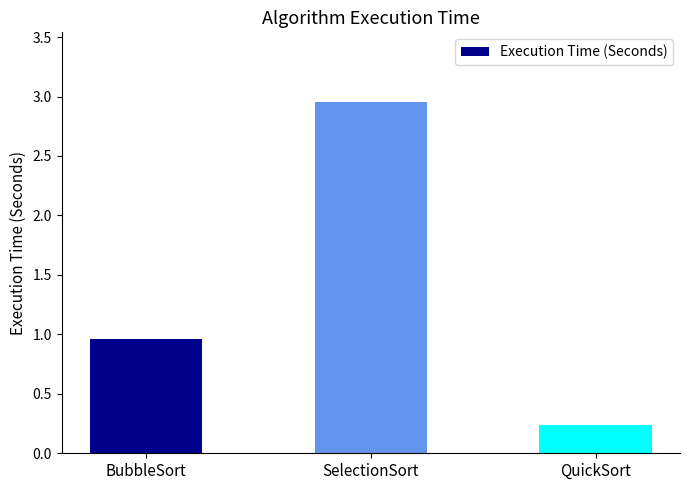

List the labels in order of value, smallest first.

QuickSort, BubbleSort, SelectionSort